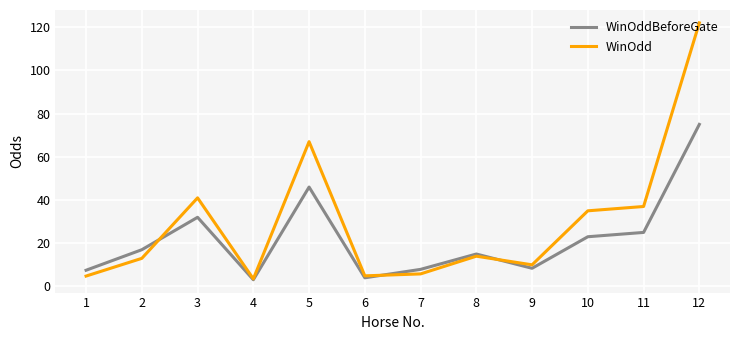

What value does the WinOddBeforeGate series have at 12?

75.0